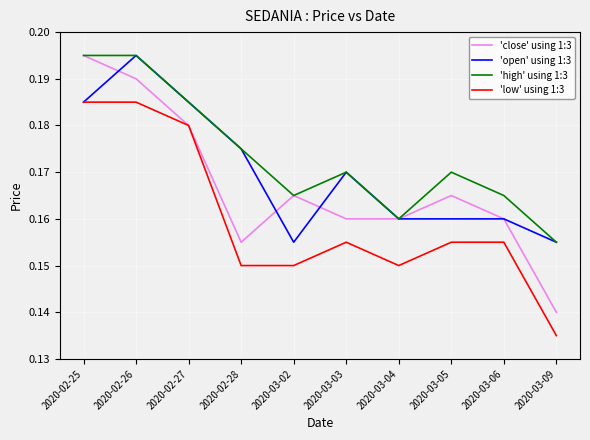

Is this an area chart (filled region under the line)?

No